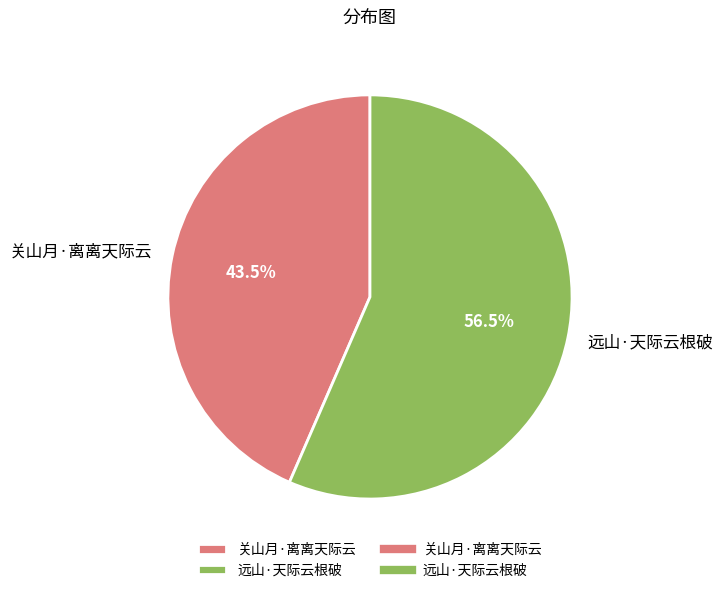

Which slice represents more than half of the pie?

远山·天际云根破